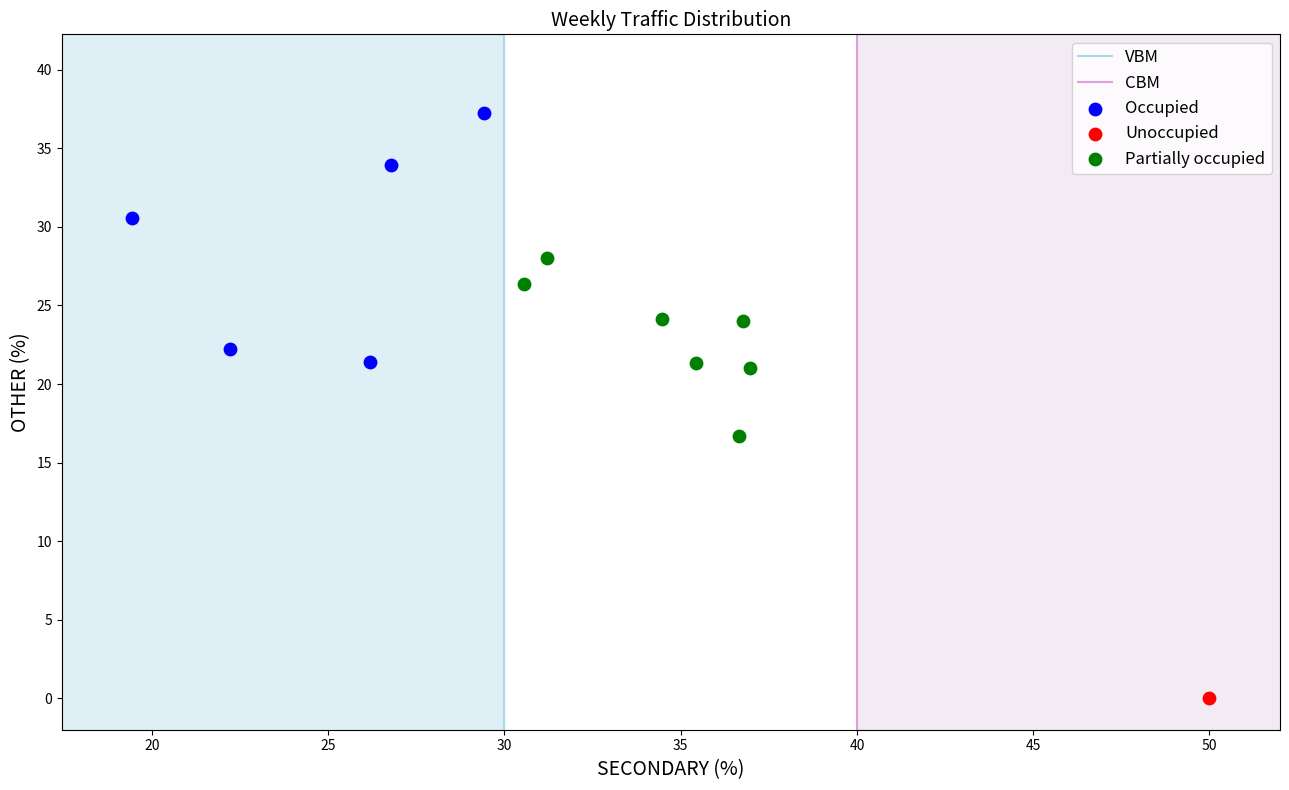

Which series reaches the maximum Y coordinate?

Occupied